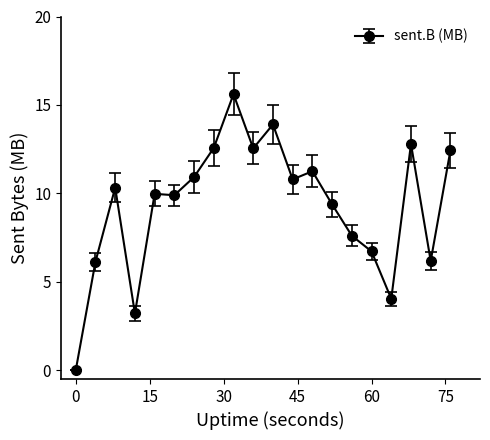

What is the average value?

9.3